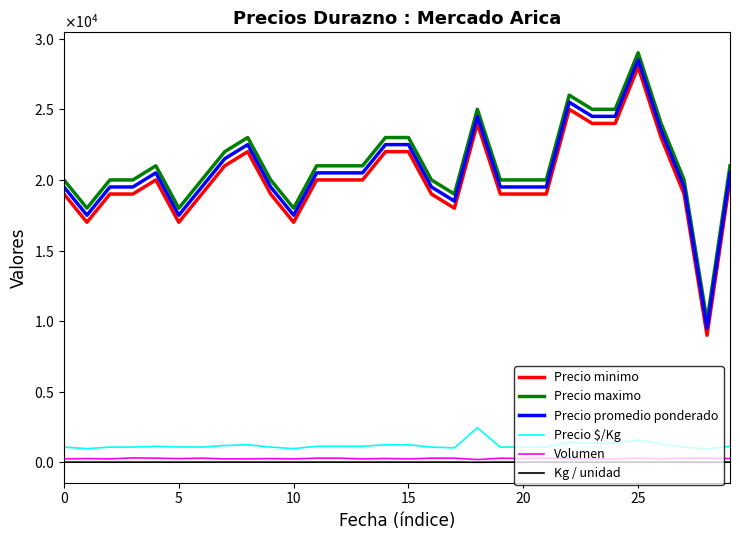

What is the difference between the maximum and minimum values in the Kg / unidad series?

8